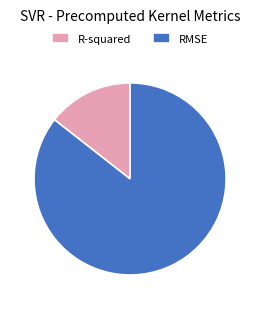

What is the smallest slice in the pie chart?

R-squared